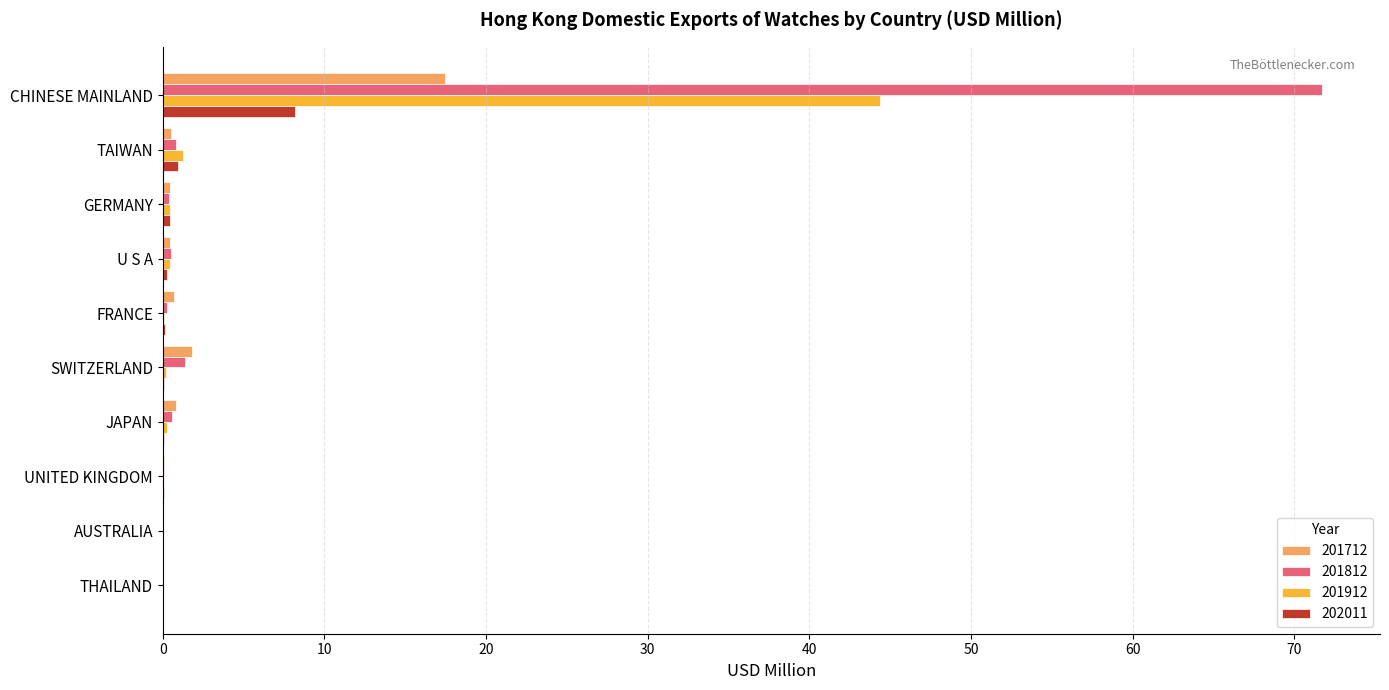

What is the spread (max minus min) of values at SWITZERLAND?

1.7